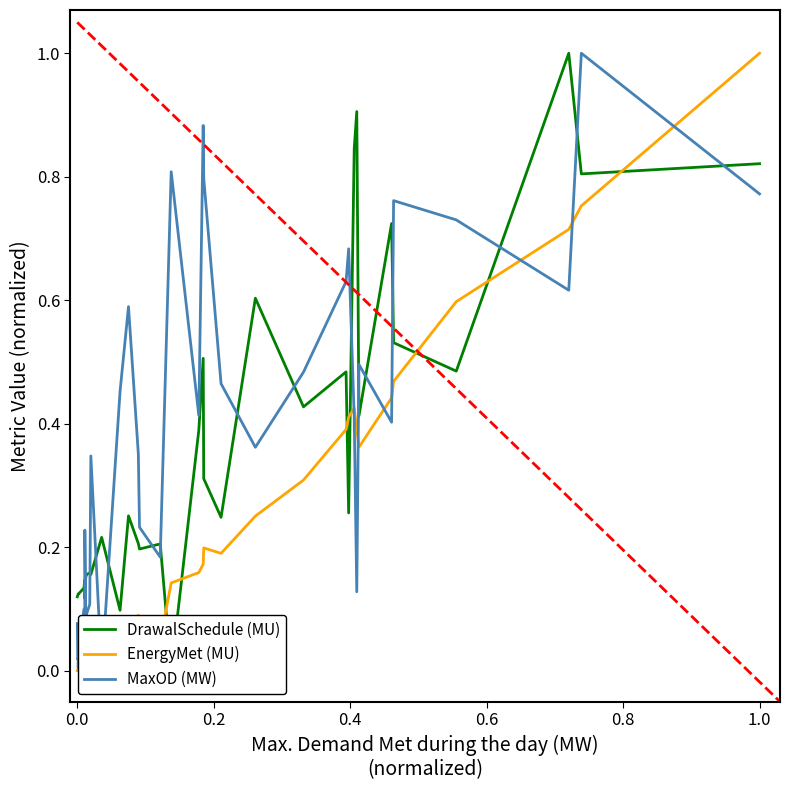

Count the number of categories in the chart.

36